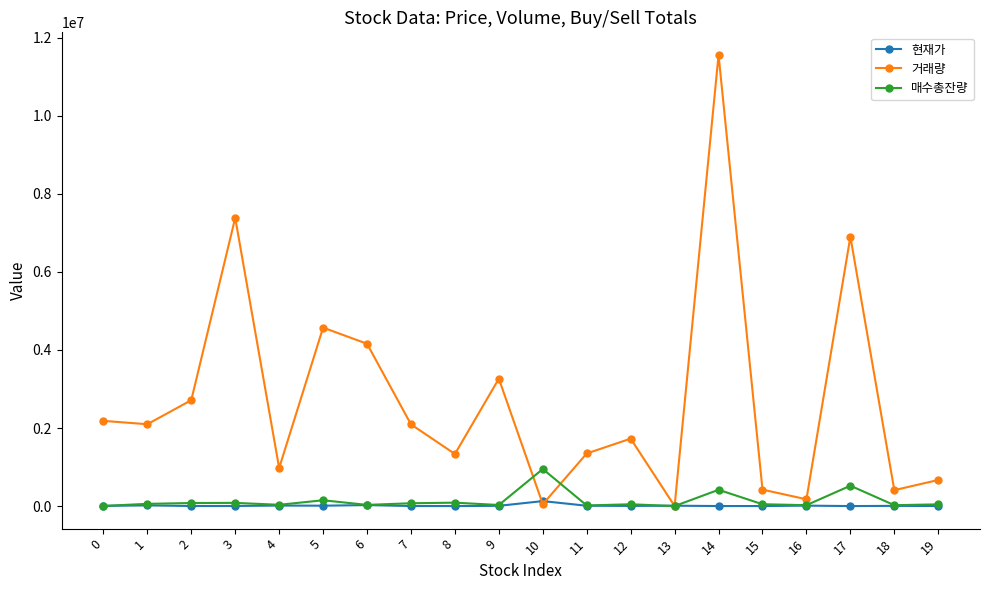

How many lines are shown in the chart?

3